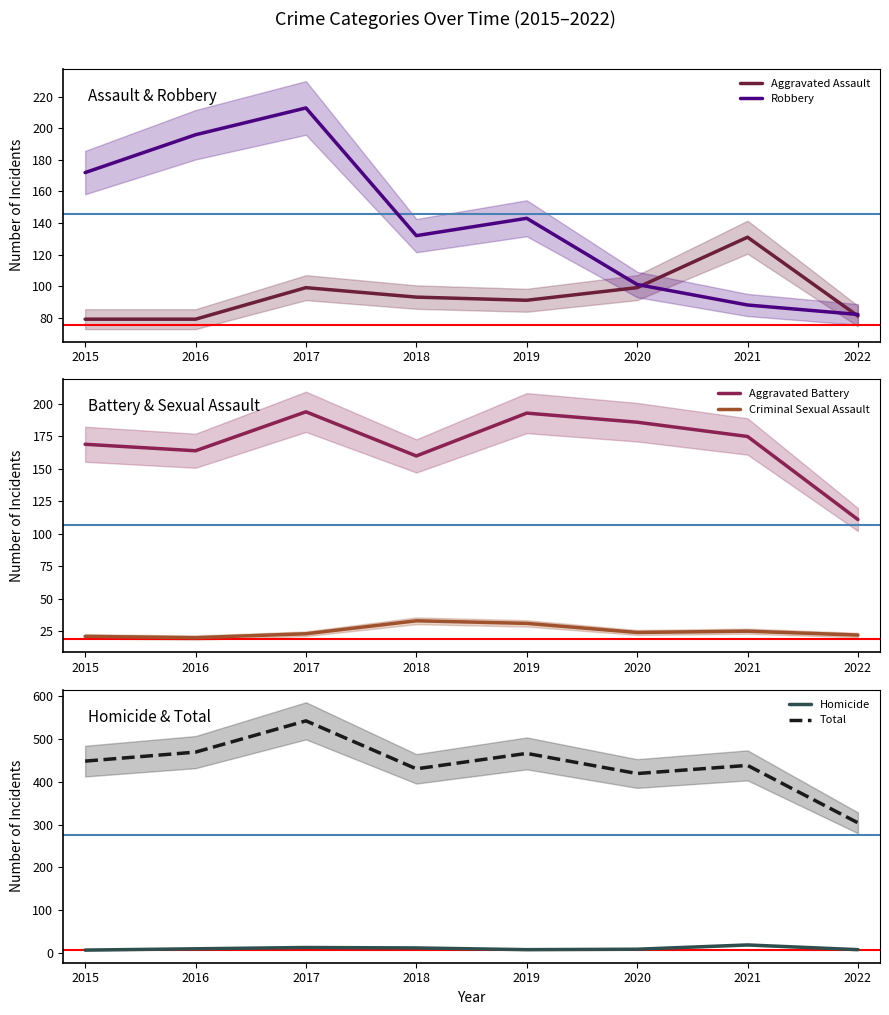

List the labels in order of Total value, largest first.

2017, 2016, 2019, 2015, 2021, 2018, 2020, 2022